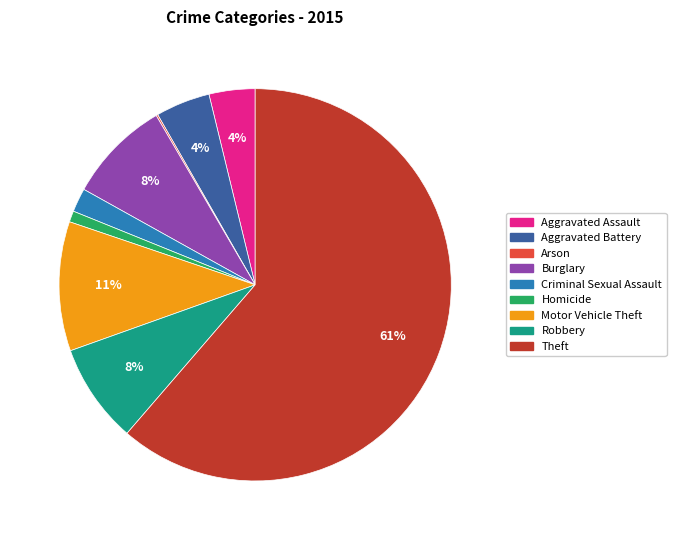

Combined, do Homicide and Aggravated Battery account for over 50%?

No